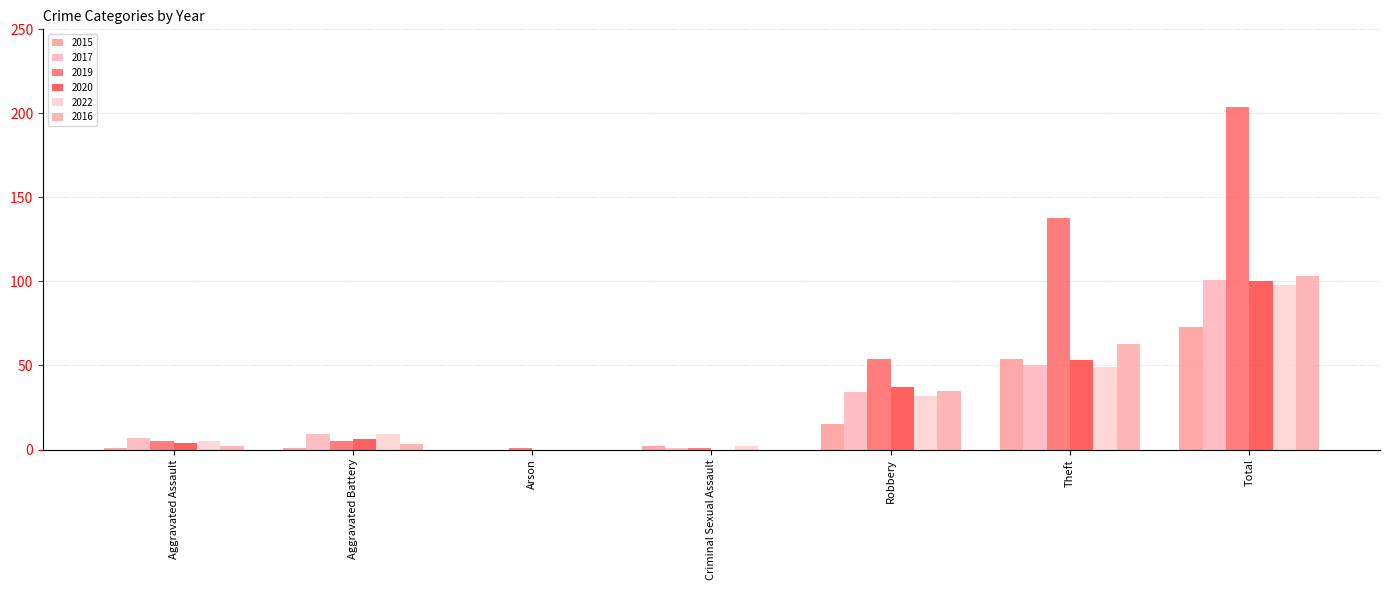

Which series has the widest spread of values?

2019